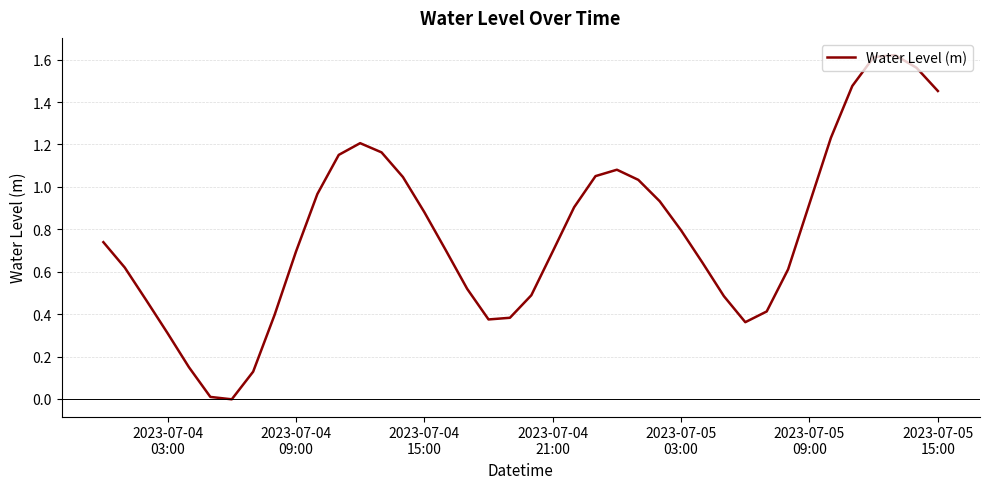

What is the difference between the second highest and second lowest values?

1.6